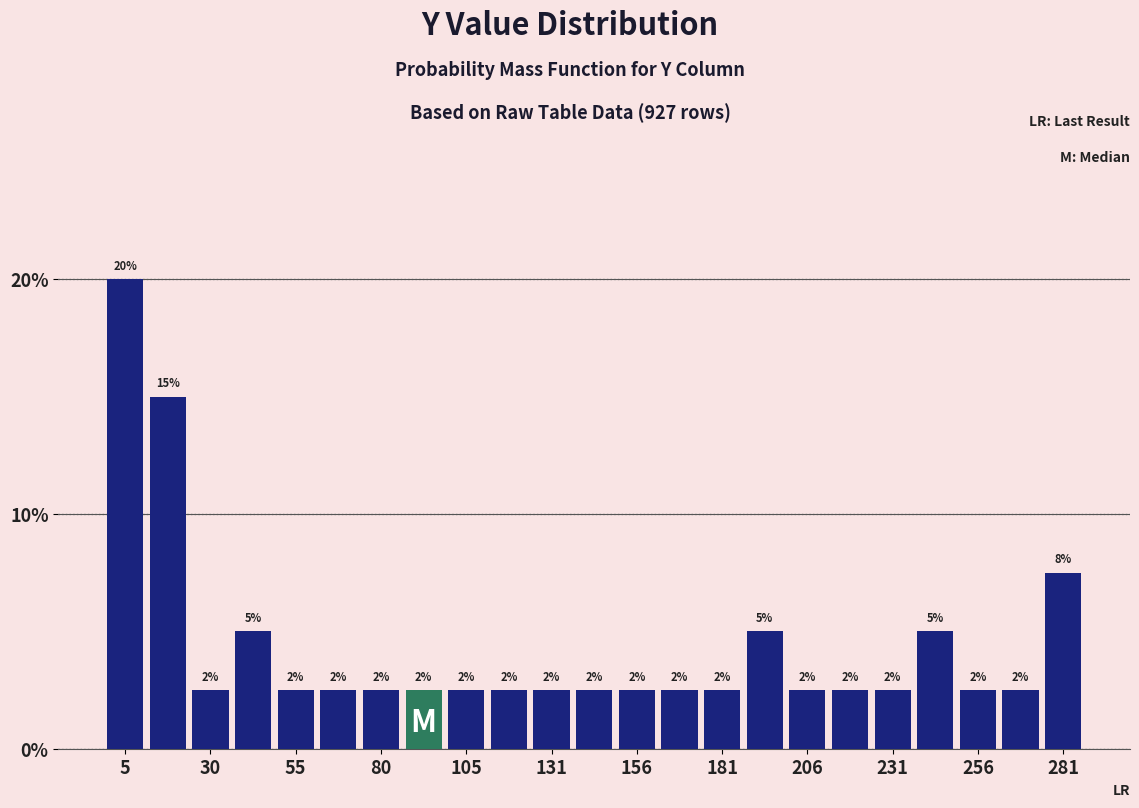

Around what value on the x-axis is the tallest bar? Give the approximate position of its centre, as read against the axis.

5